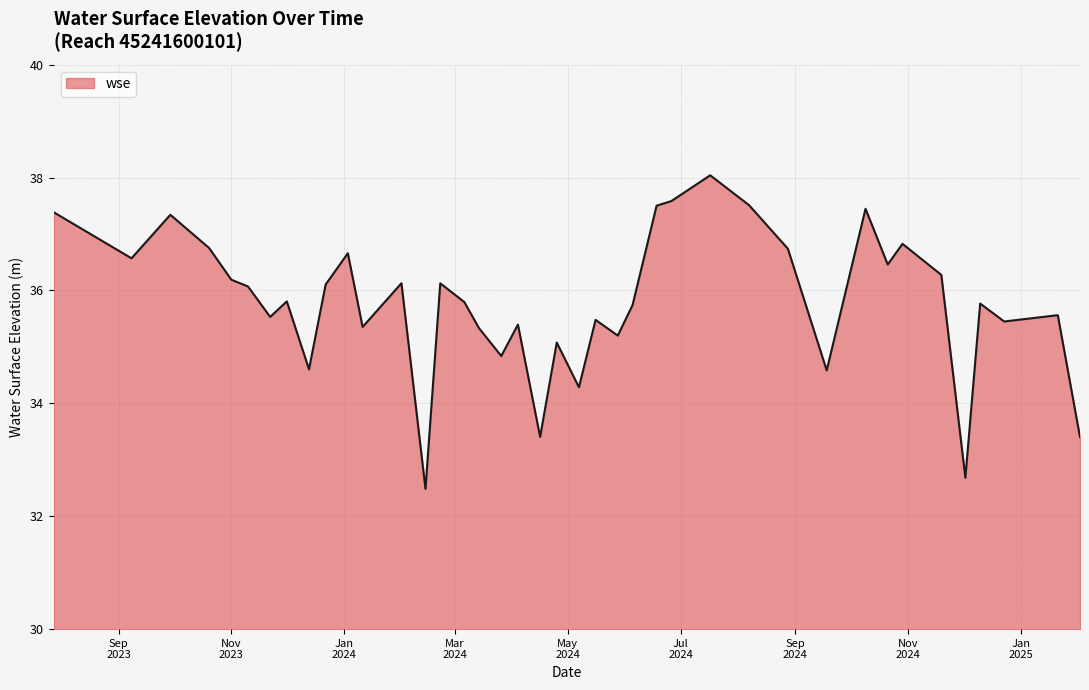

How many interior local valleys (lower than both neighbors) does the data have?

13